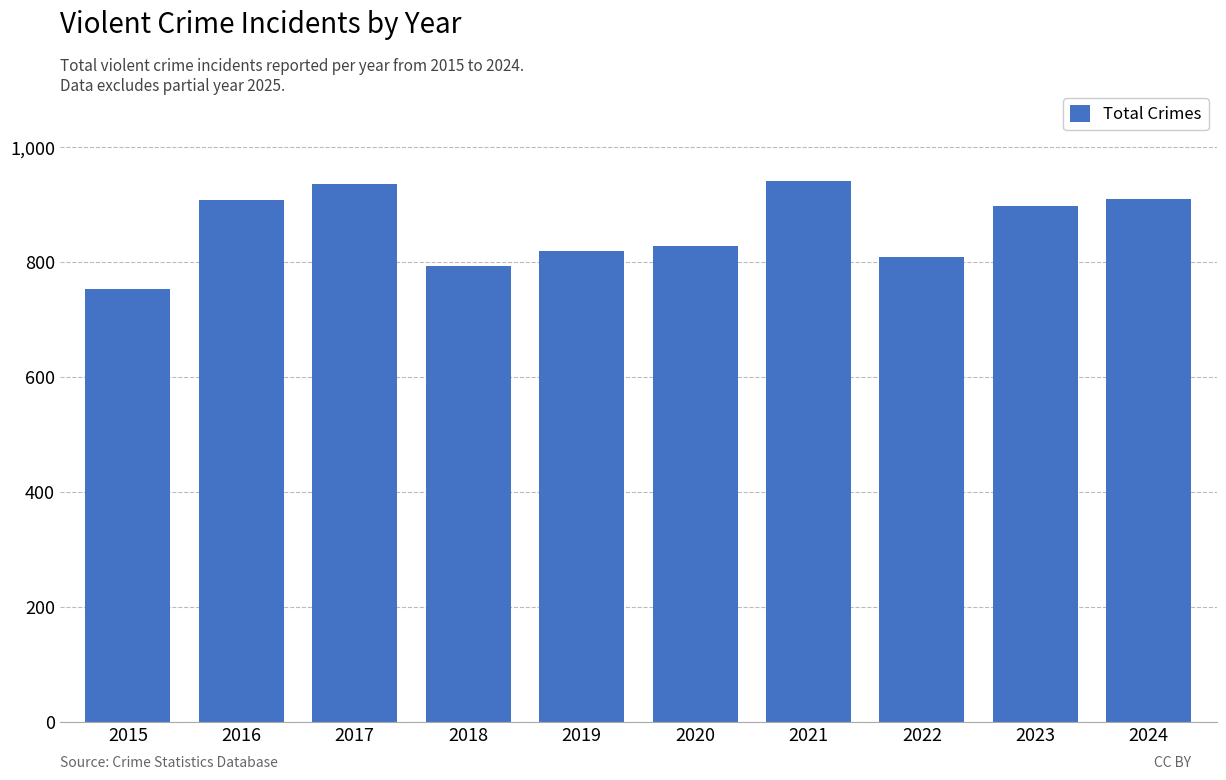

What is the change in value from 2016 to 2022?

-98